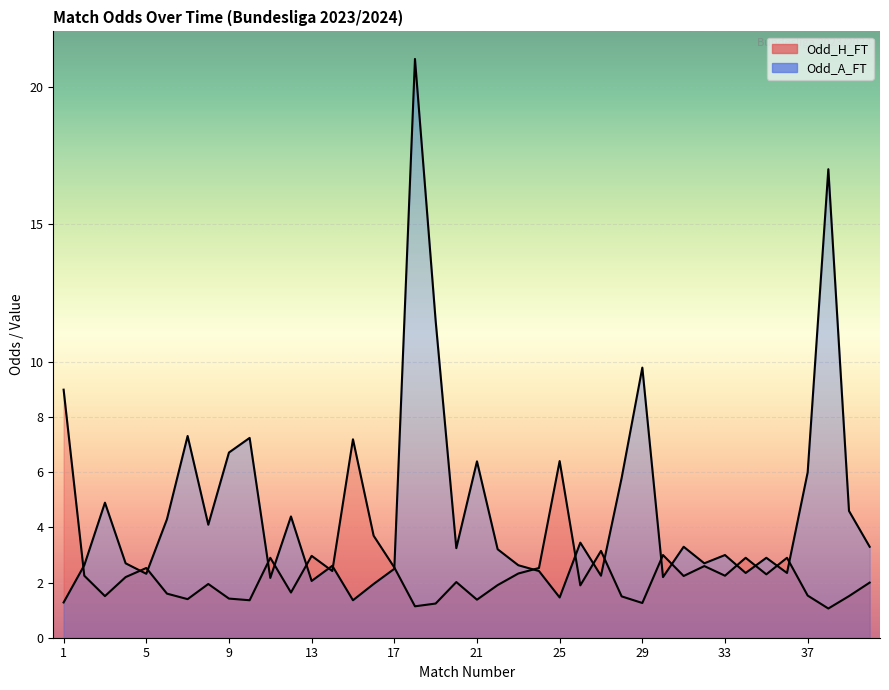

True or false: Odd_H_FT and Odd_A_FT cross at least once.

True